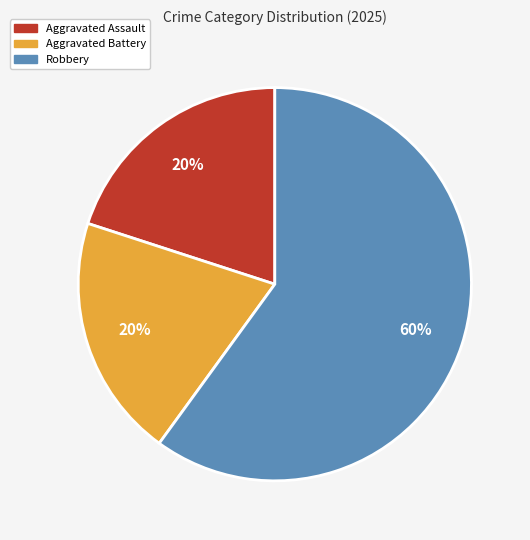

Is there a majority slice in this chart?

Yes